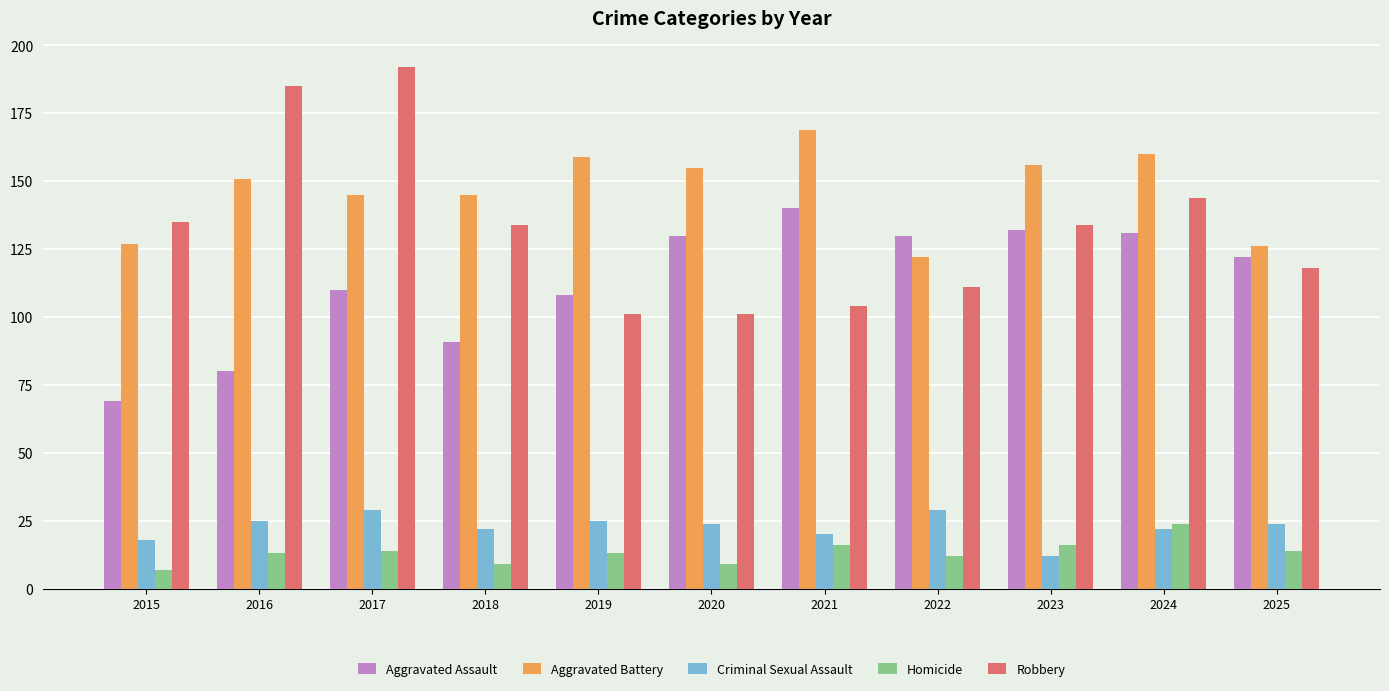

What is the greatest value displayed?

192